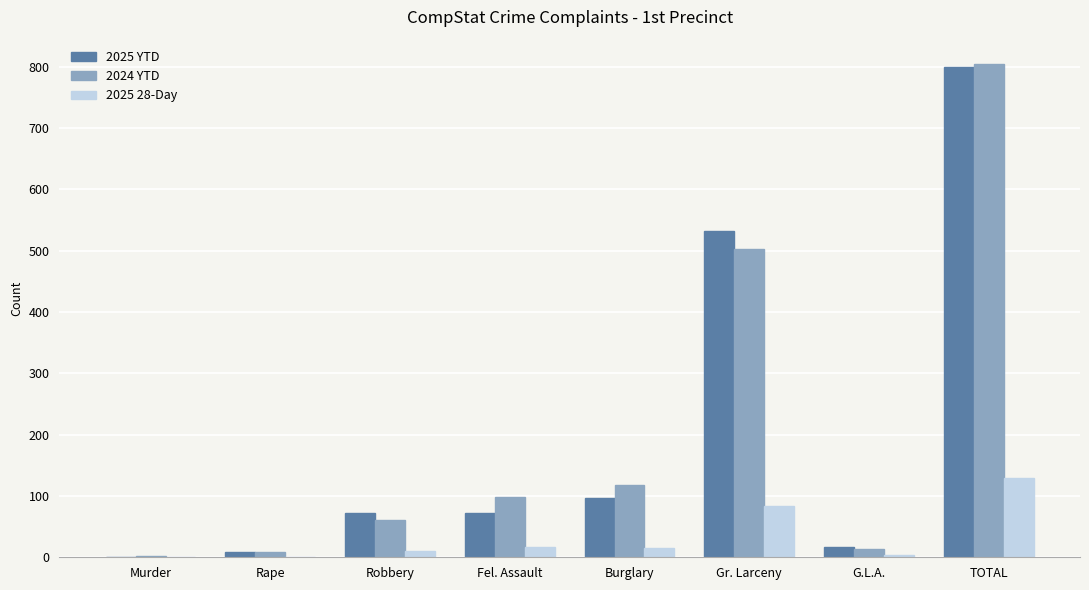

What is the highest value of the 2025 28-Day series?

130